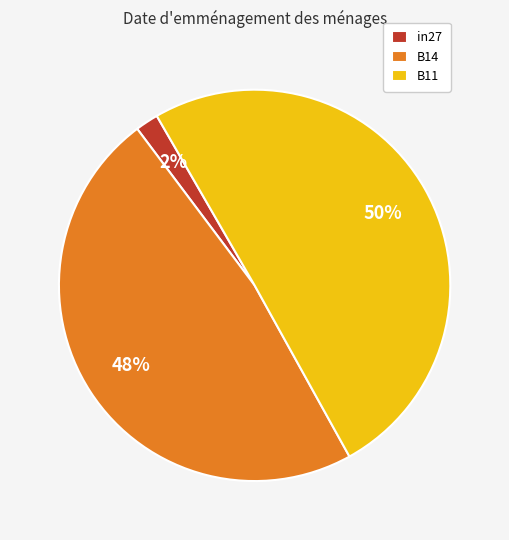

Rank the categories by value from highest to lowest.

B11, B14, in27